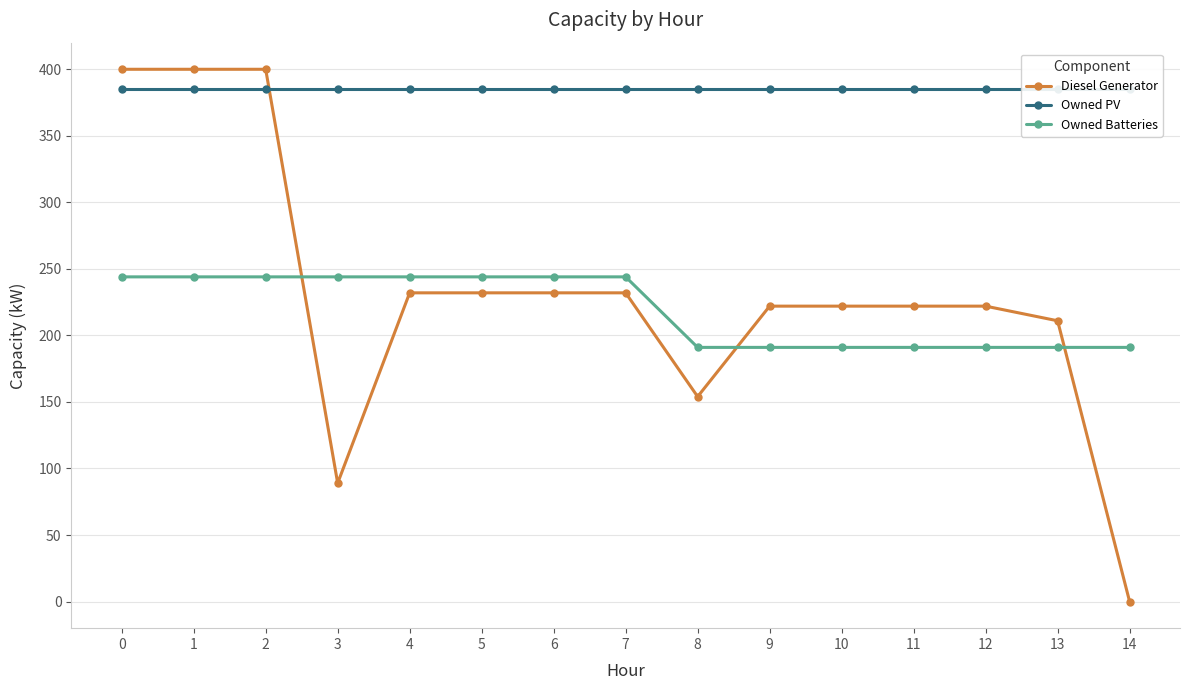

How many categories are shown in the chart?

15